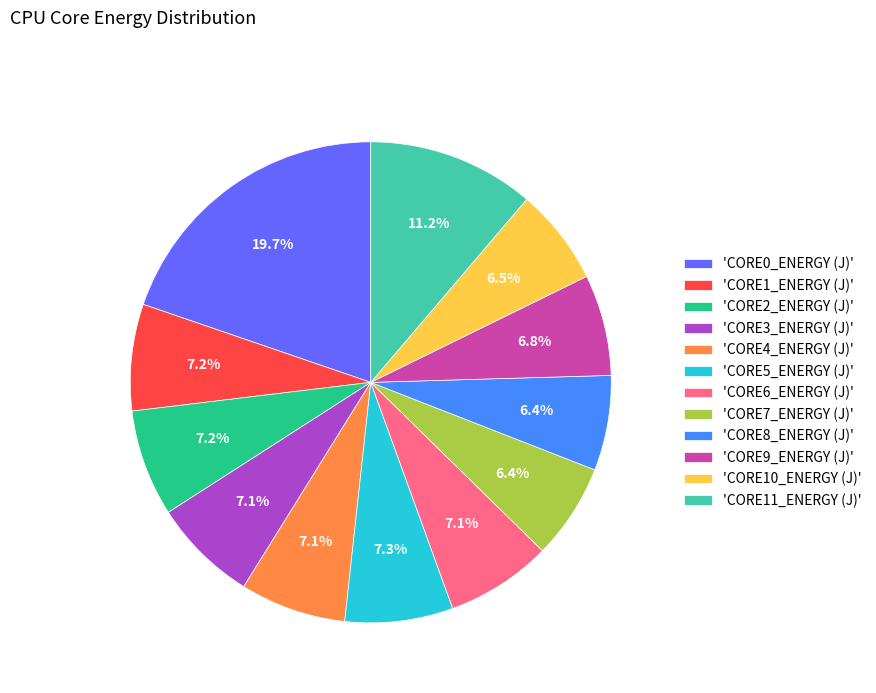

To the nearest percent, what is the average slice percentage?

8%